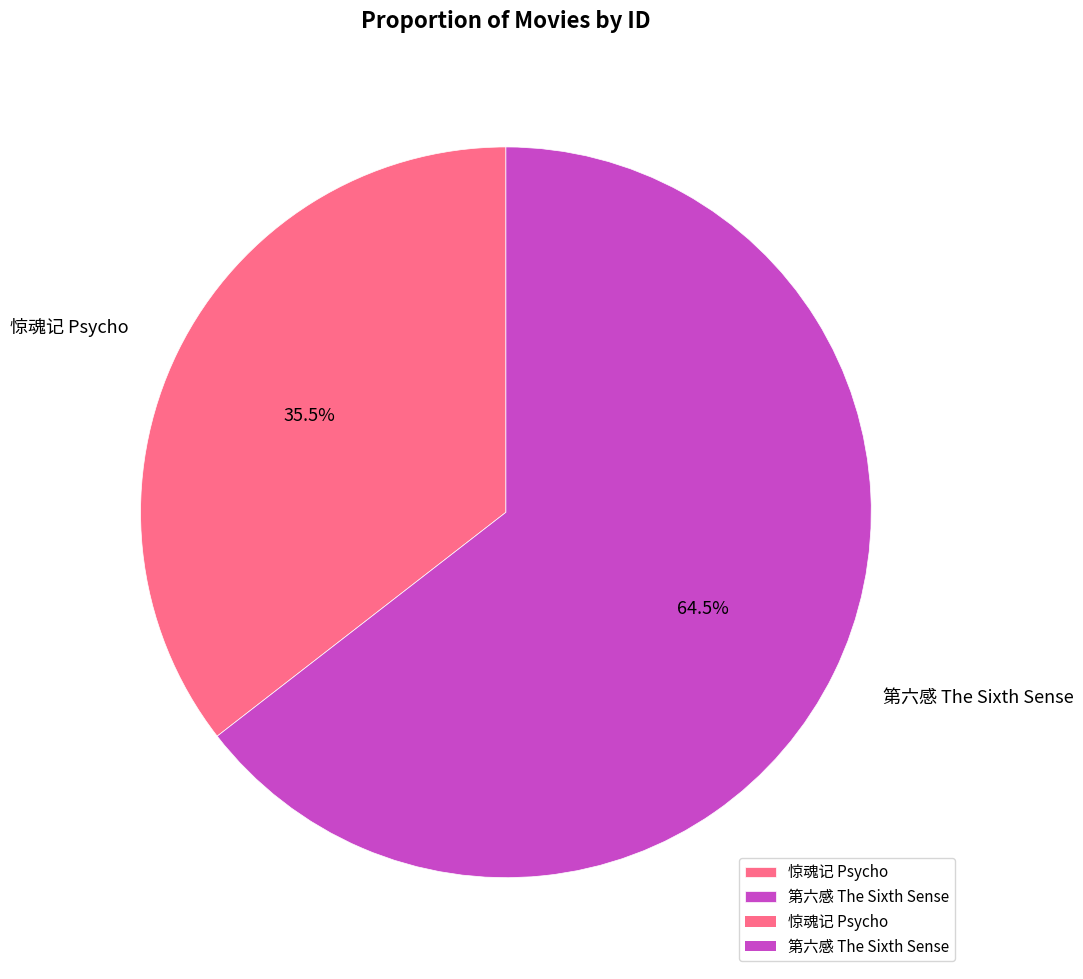

What is the largest slice in the pie chart?

第六感 The Sixth Sense